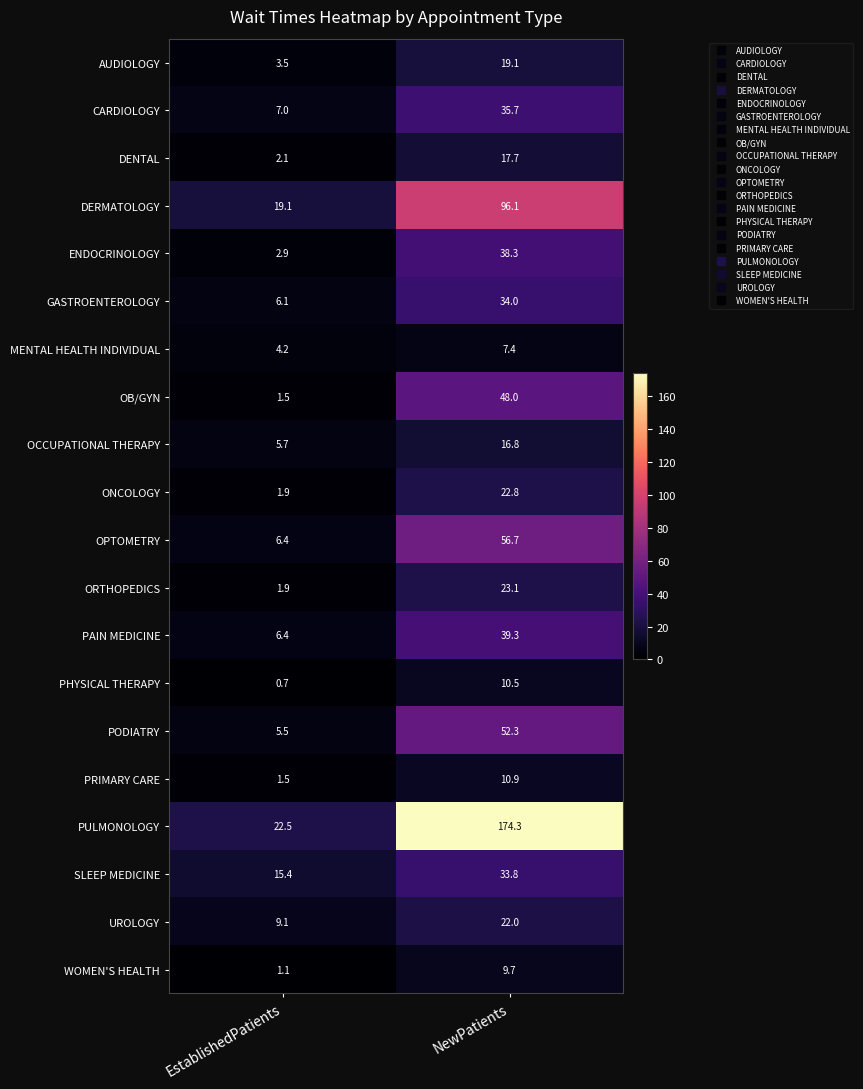

Rank the categories by PHYSICAL THERAPY value from highest to lowest.

NewPatients, EstablishedPatients